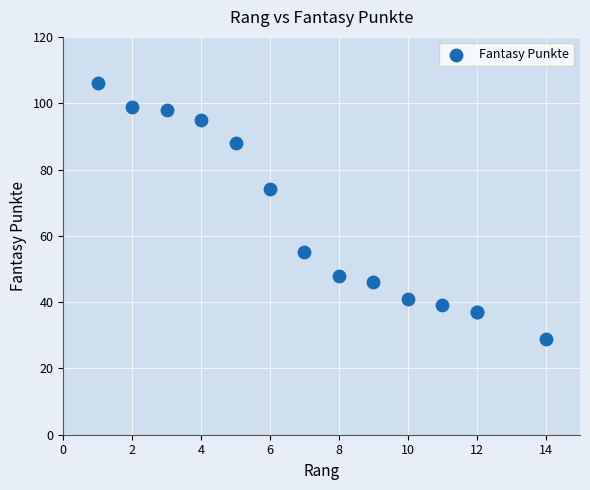

What Y value in the scatter plot is closest to 67?

74